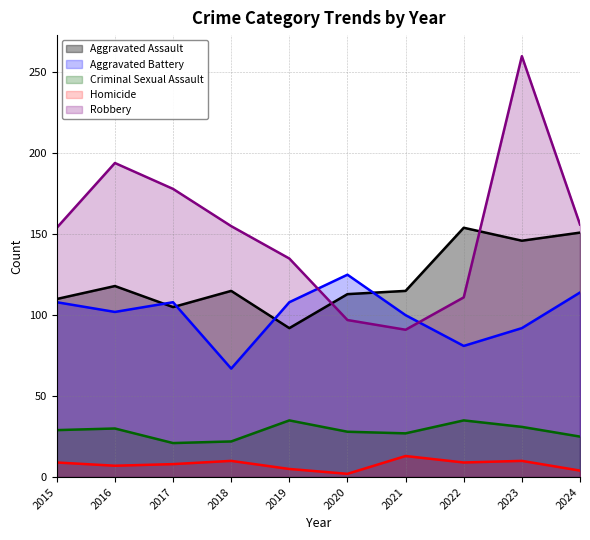

Reading right to left, list all the values displayed in this chart.

Aggravated Assault: 2024=151	2023=146	2022=154	2021=115	2020=113	2019=92	2018=115	2017=105	2016=118	2015=110
Aggravated Battery: 2024=114	2023=92	2022=81	2021=100	2020=125	2019=108	2018=67	2017=108	2016=102	2015=108
Criminal Sexual Assault: 2024=25	2023=31	2022=35	2021=27	2020=28	2019=35	2018=22	2017=21	2016=30	2015=29
Homicide: 2024=4	2023=10	2022=9	2021=13	2020=2	2019=5	2018=10	2017=8	2016=7	2015=9
Robbery: 2024=156	2023=260	2022=111	2021=91	2020=97	2019=135	2018=155	2017=178	2016=194	2015=154